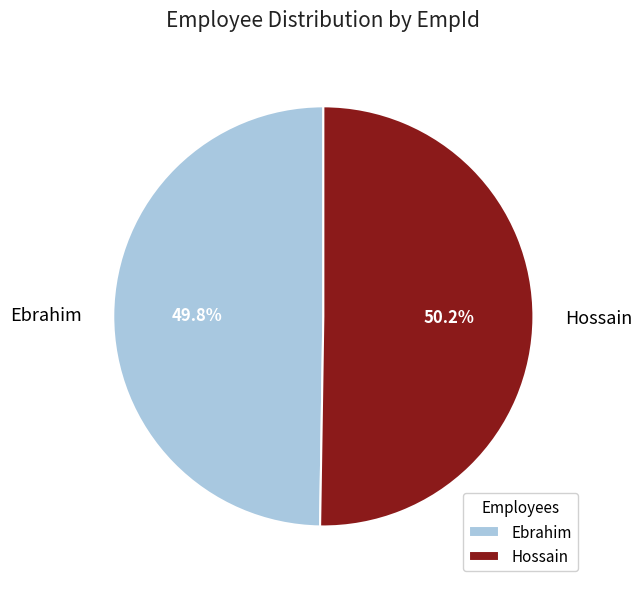

Approximately how many times larger is the value at Hossain compared to Ebrahim?

1.0